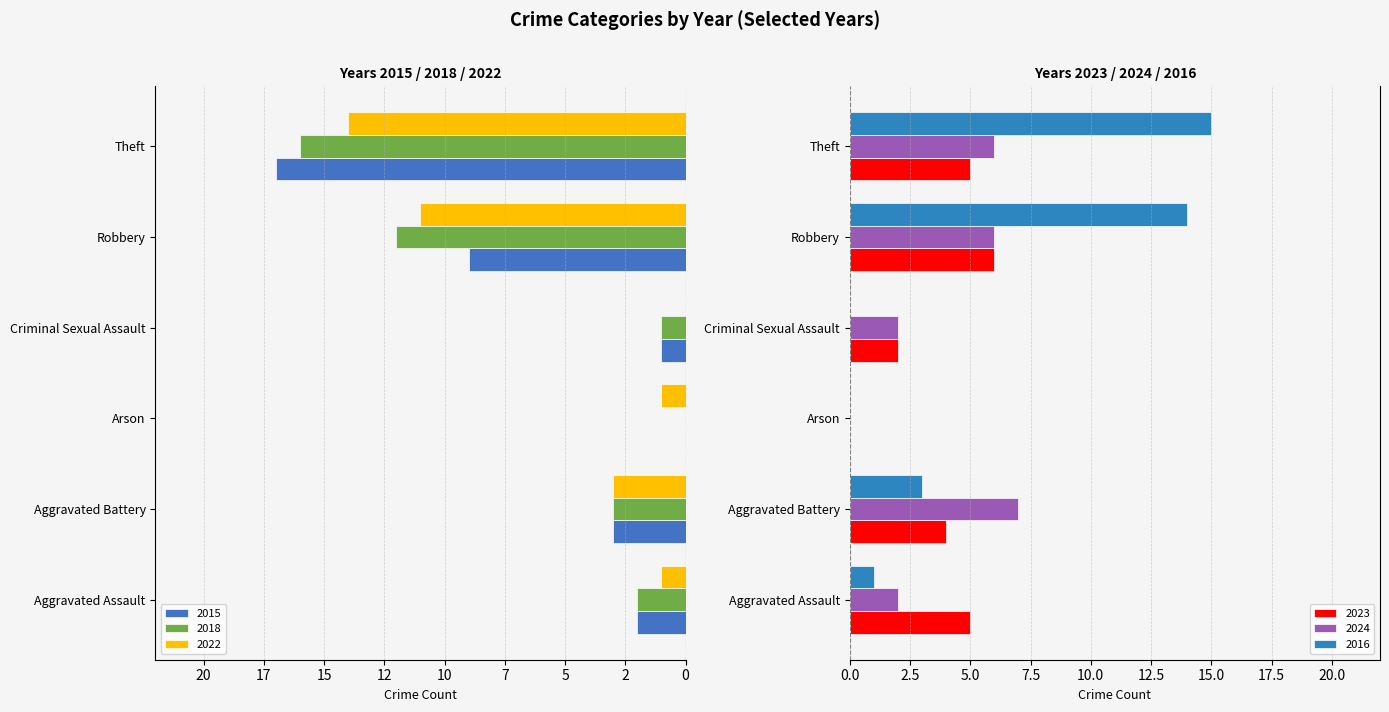

What position from the left is Robbery?

5